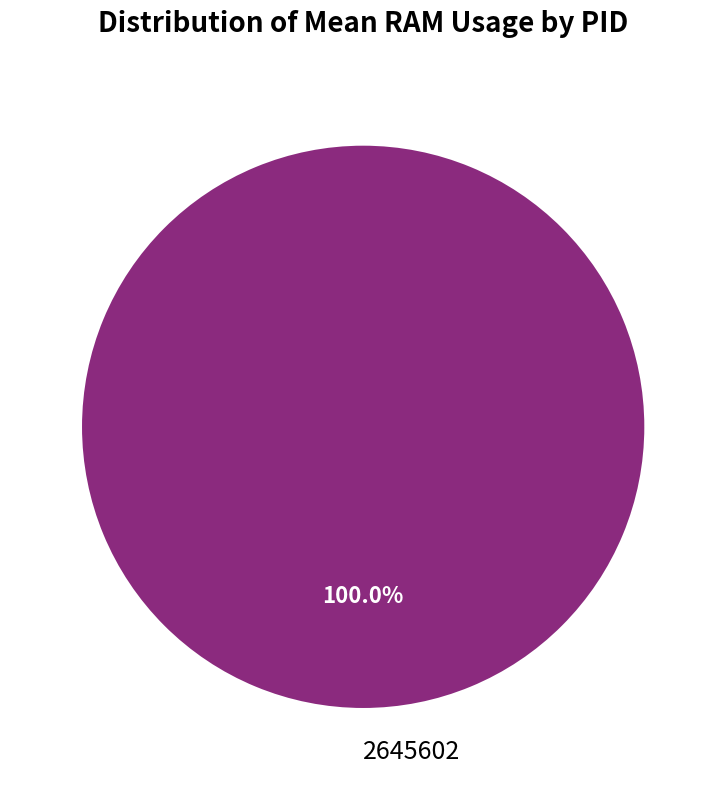

True or false: 2645602 accounts for 100% of the total.

True